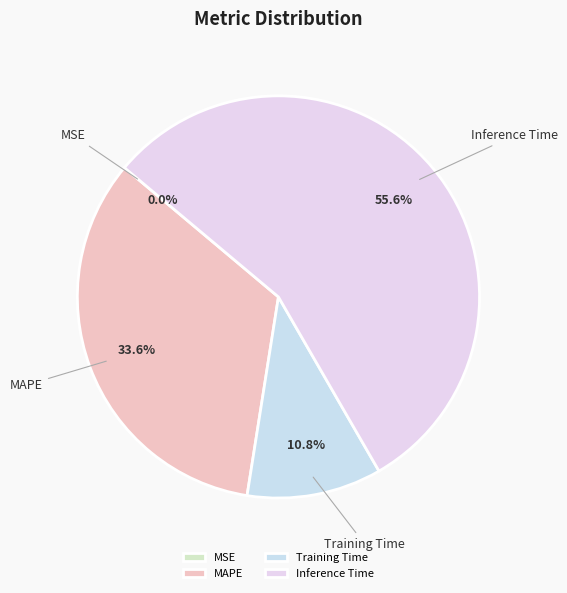

To the nearest percent, what portion does MAPE represent?

34%